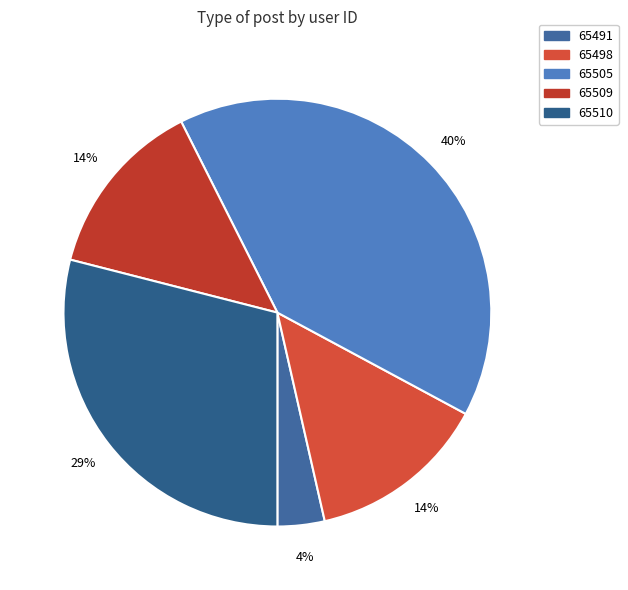

The 65510 slice represents 29% of the pie. True or false?

True